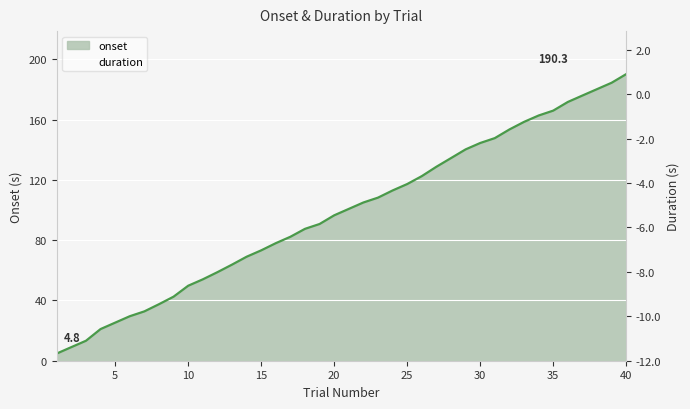

How many lines are shown in the chart?

2